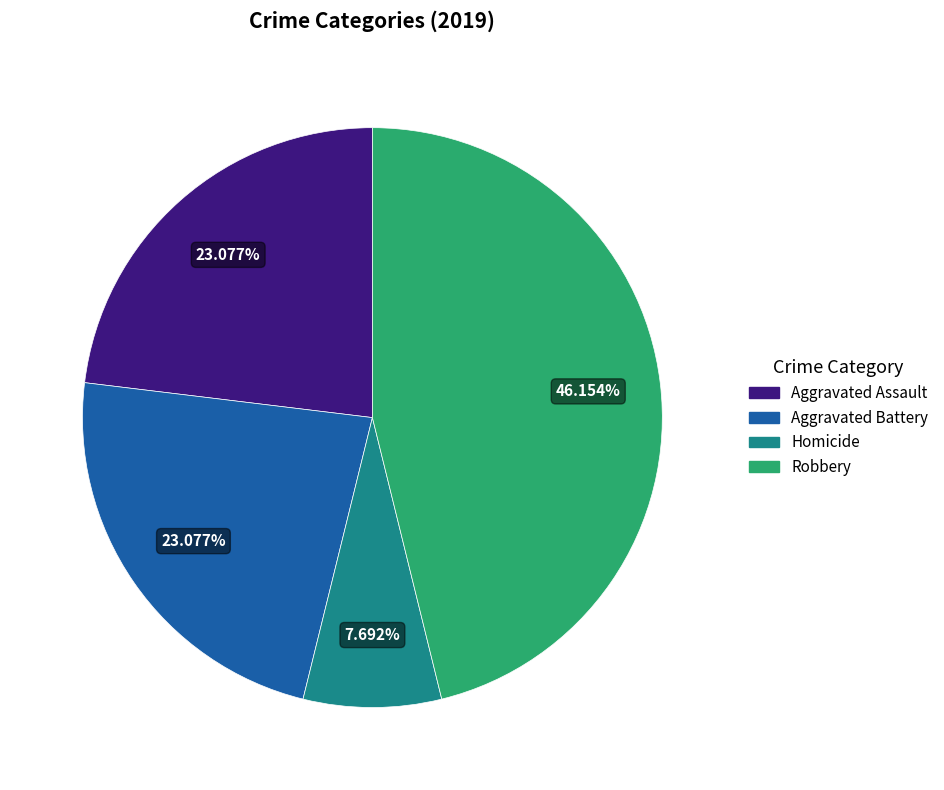

Is there any slice that represents more than half of the pie?

No